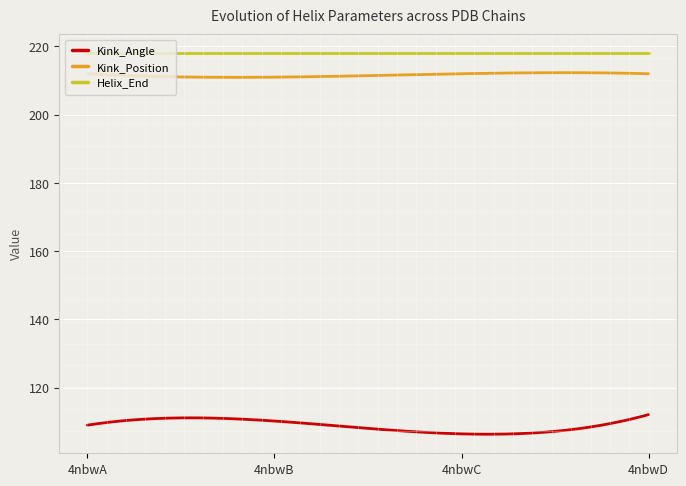

True or false: Kink_Position and Kink_Angle intersect in this chart.

False